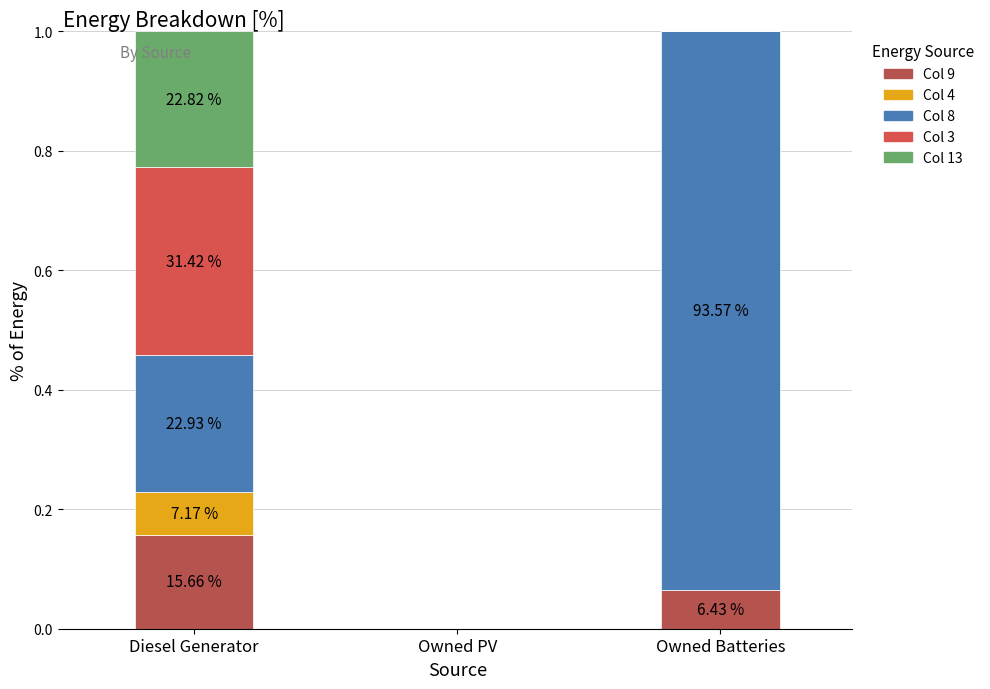

What is the total value across all series at Owned Batteries?

1.0